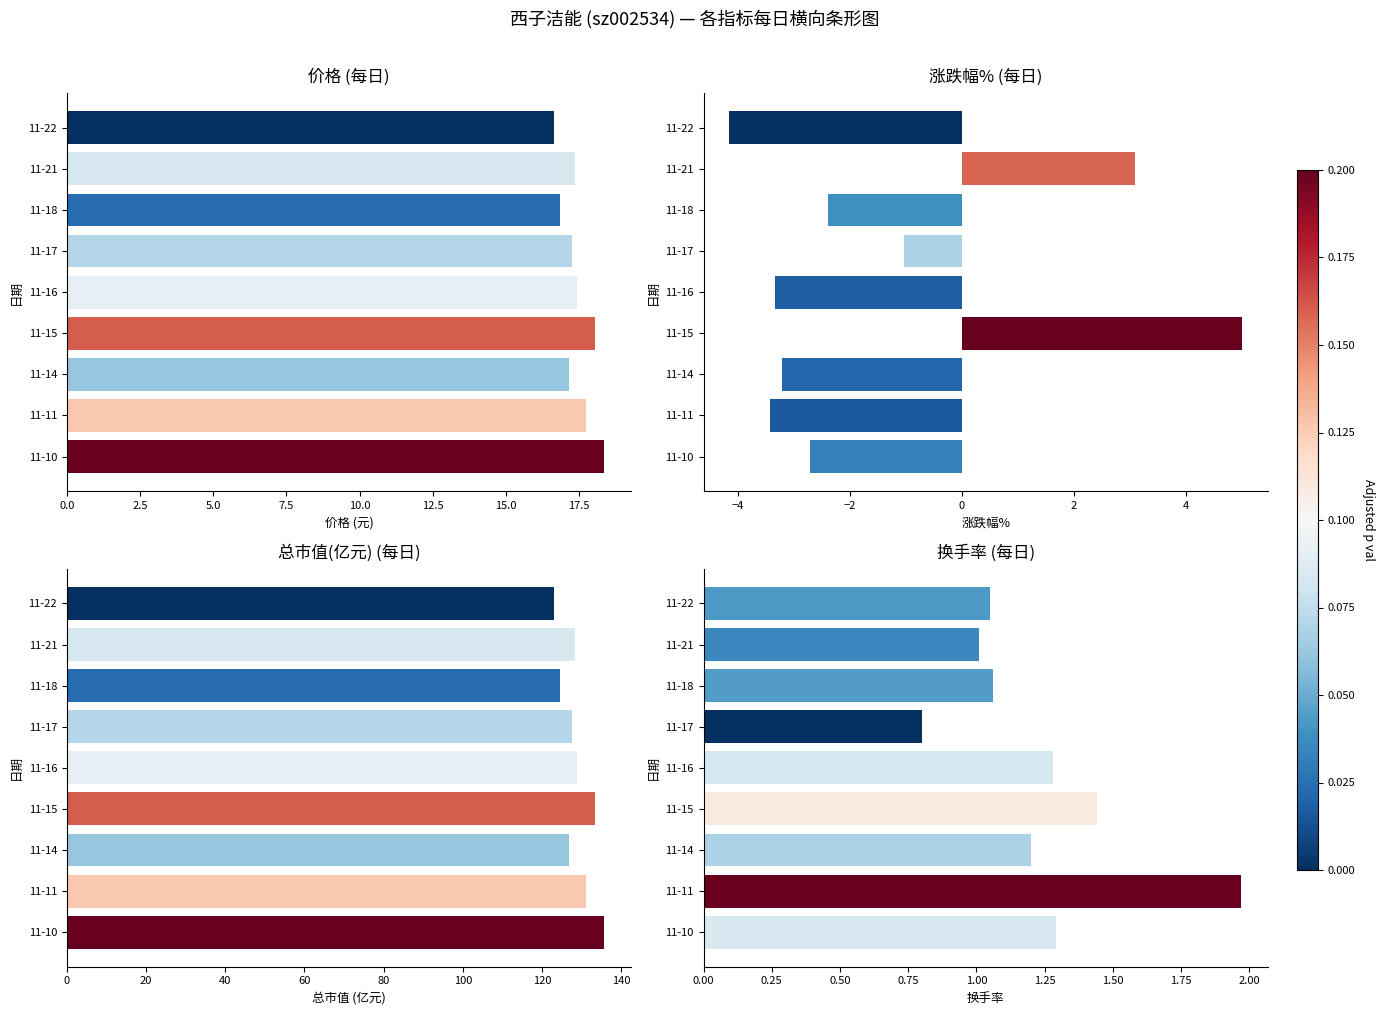

The value of 价格 at 11-10 is 11.0. True or false?

False